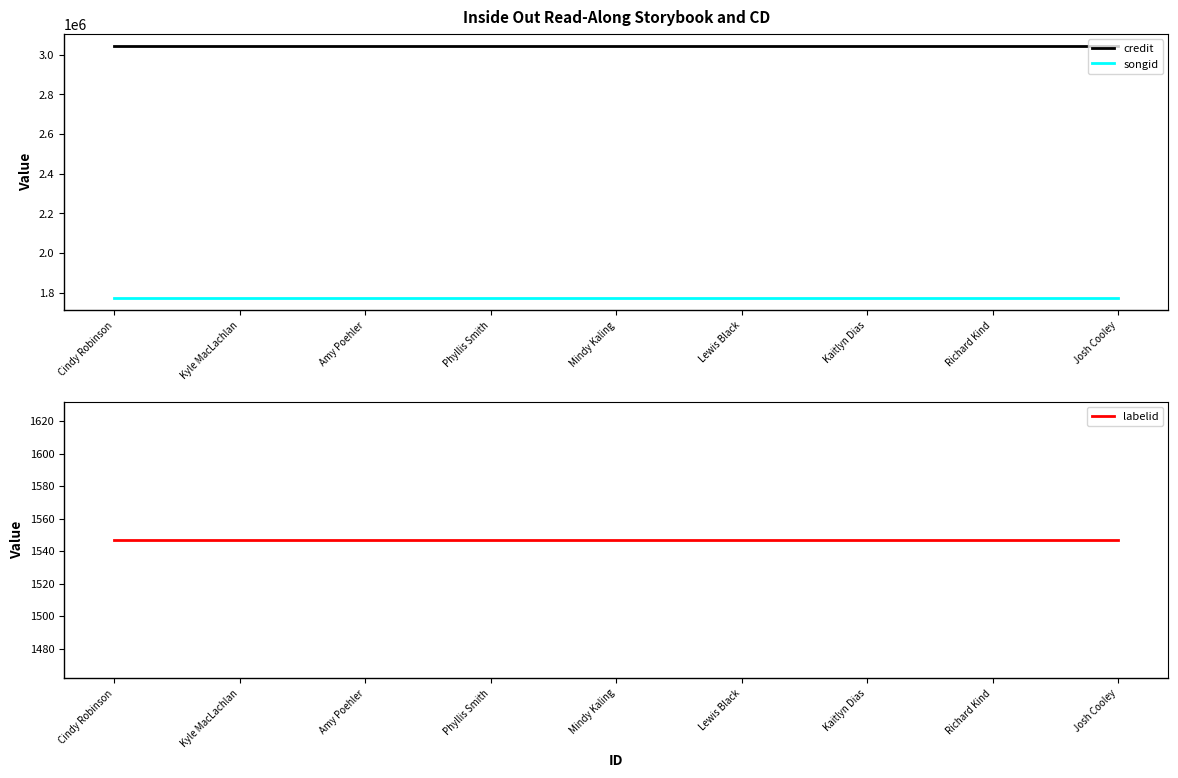

Which has a higher value, Amy Poehler or Kyle MacLachlan?

Amy Poehler